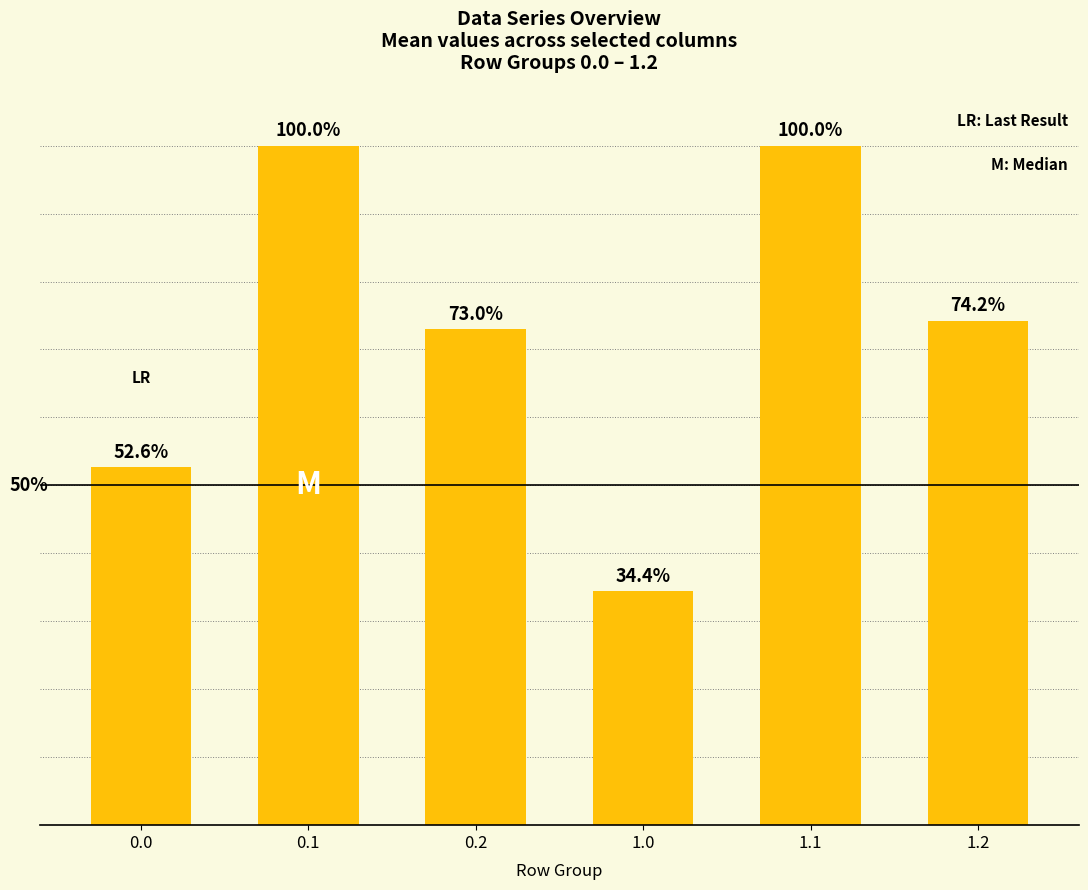

The chart shows a value of 100.0 at 1.1. True or false?

True